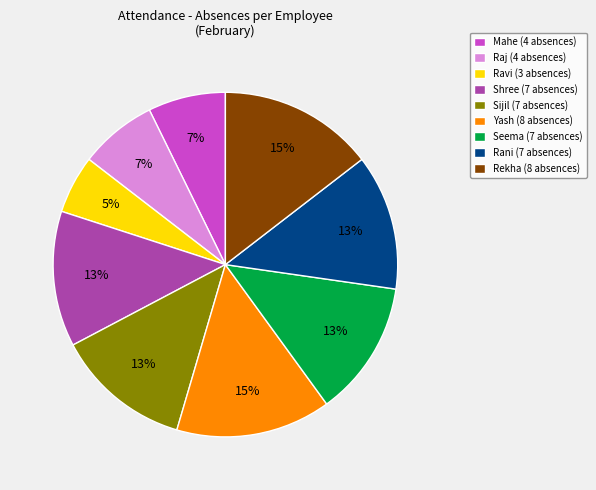

Does Rekha (8 absences) account for over 50% of the chart?

No